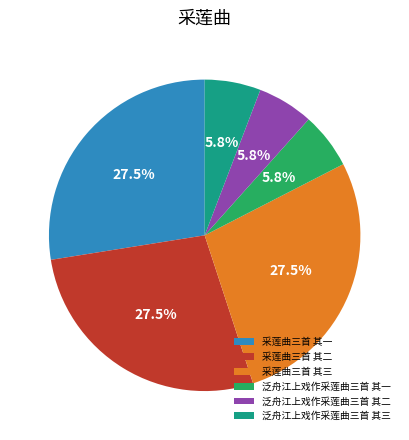

Between 采莲曲三首 其二 and 泛舟江上戏作采莲曲三首 其一, which is larger?

采莲曲三首 其二